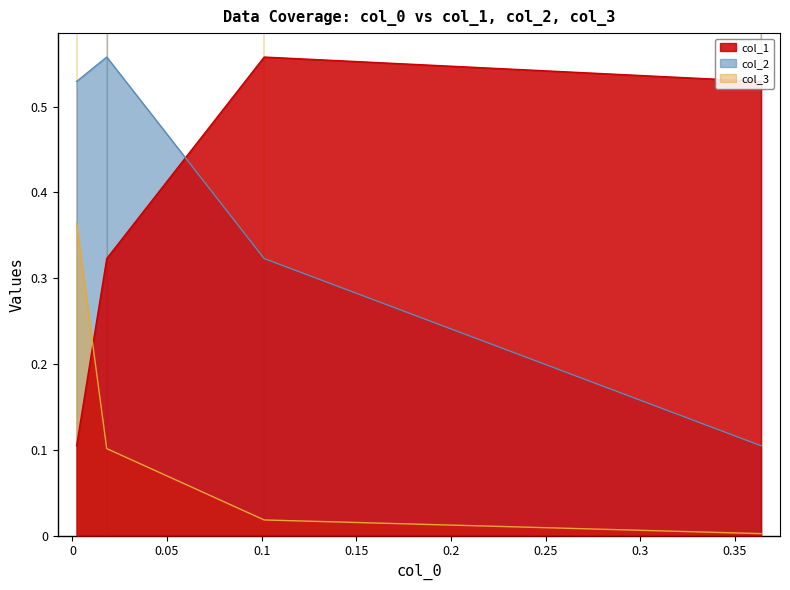

What is the difference between the second highest and minimum values in the col_3 series?

0.1